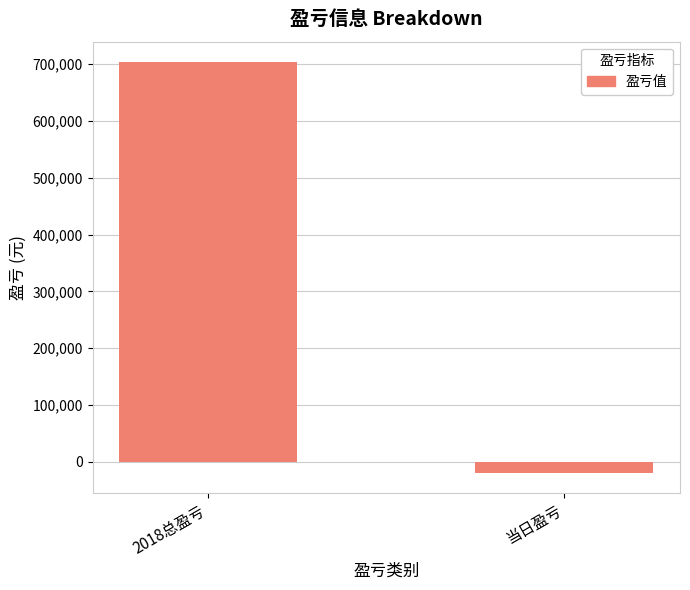

Rank the categories by value from lowest to highest.

当日盈亏, 2018总盈亏